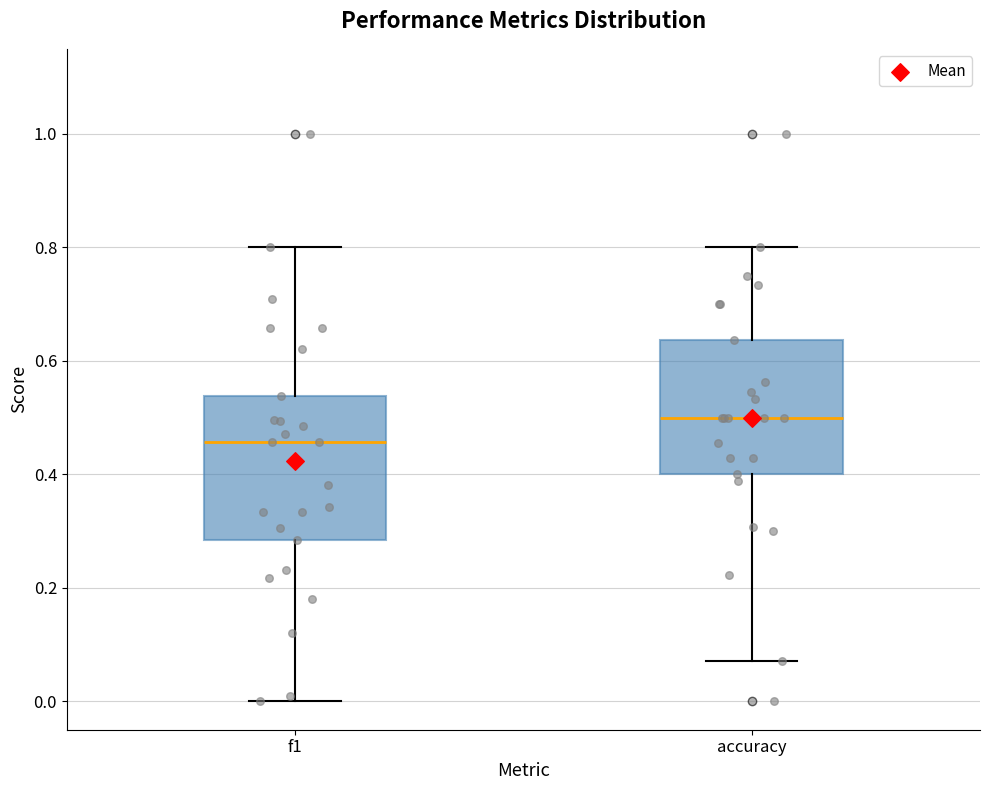

Reading left to right, read every box against the y-axis: the position of its median line, the range the box covers, and the ends of its whiskers. The values are not printed on the chart, so give them approximately, as read against the axis.

f1: median 0.46, box 0.28 to 0.54, whiskers 0.00 to 0.80
accuracy: median 0.50, box 0.40 to 0.64, whiskers 0.08 to 0.80